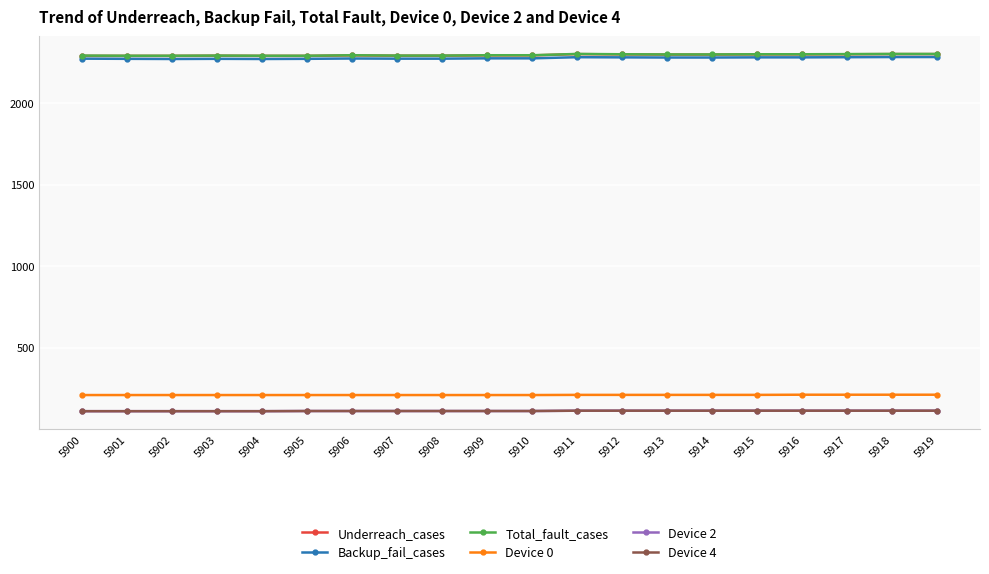

Which category has the highest value in the Device 0 series?

5916